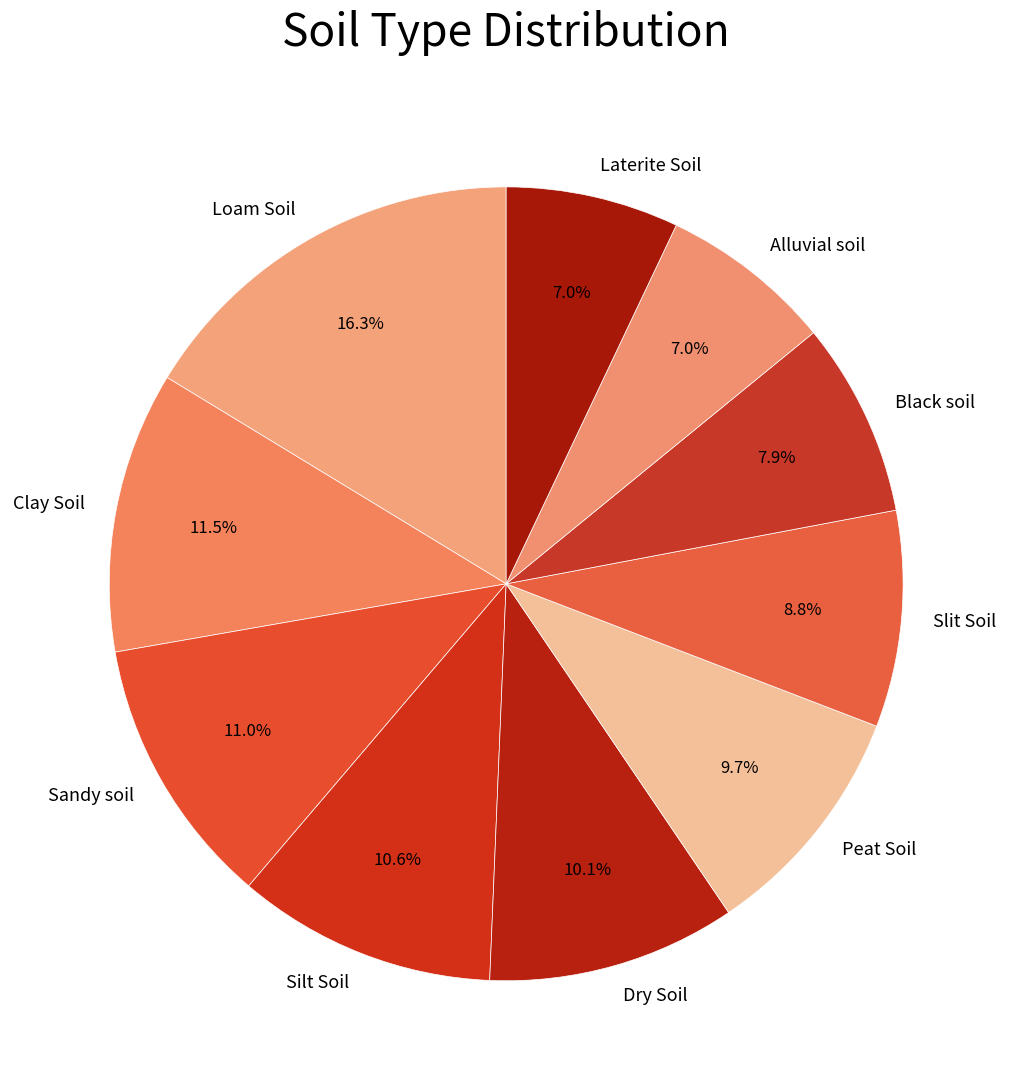

What is the largest slice in the pie chart?

Loam Soil